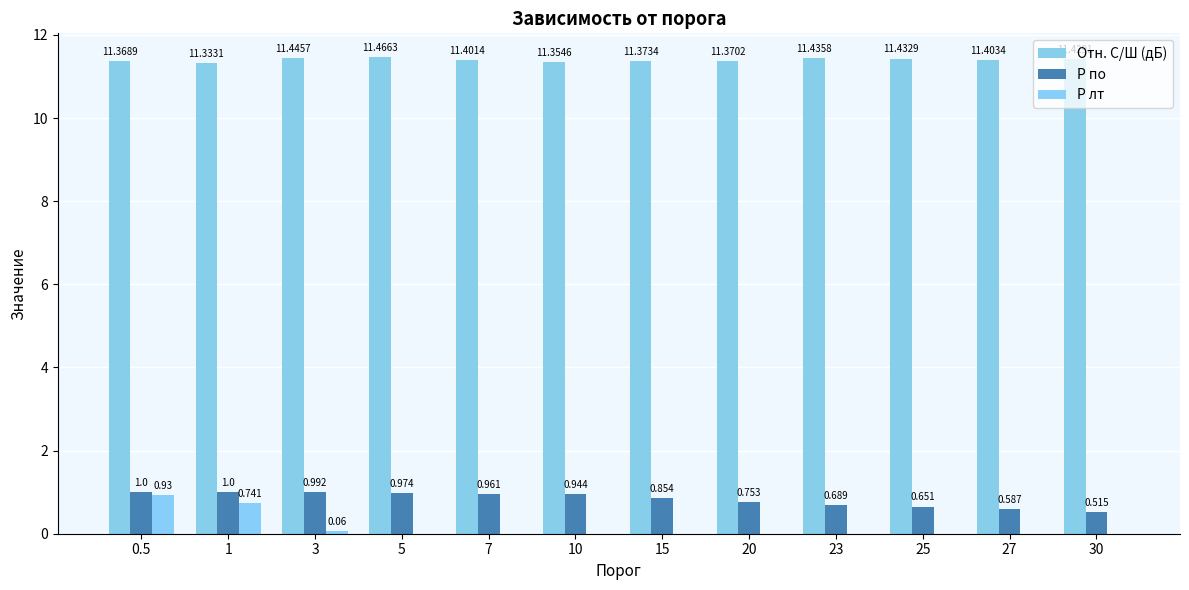

Rank the series at 30 from lowest to highest value.

P лт, P по, Отн. С/Ш (дБ)